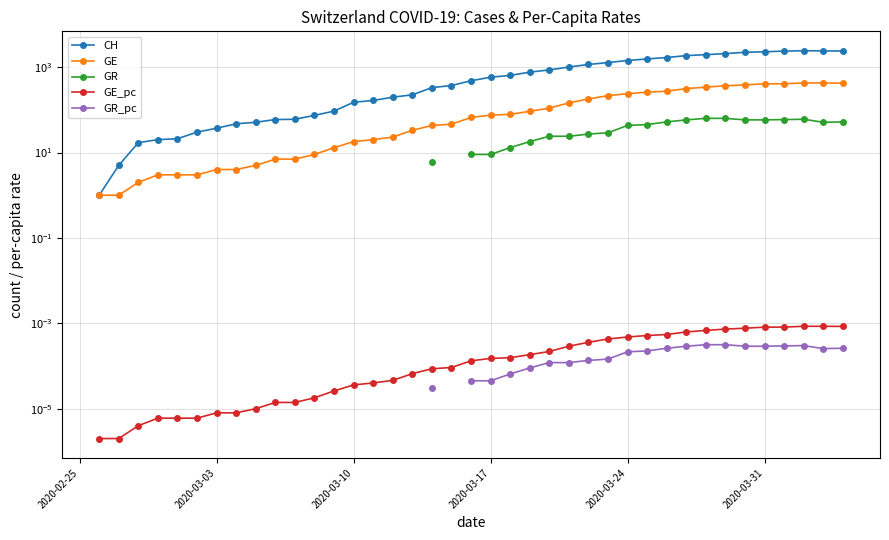

True or false: GR has more than 1 interior local peaks.

False